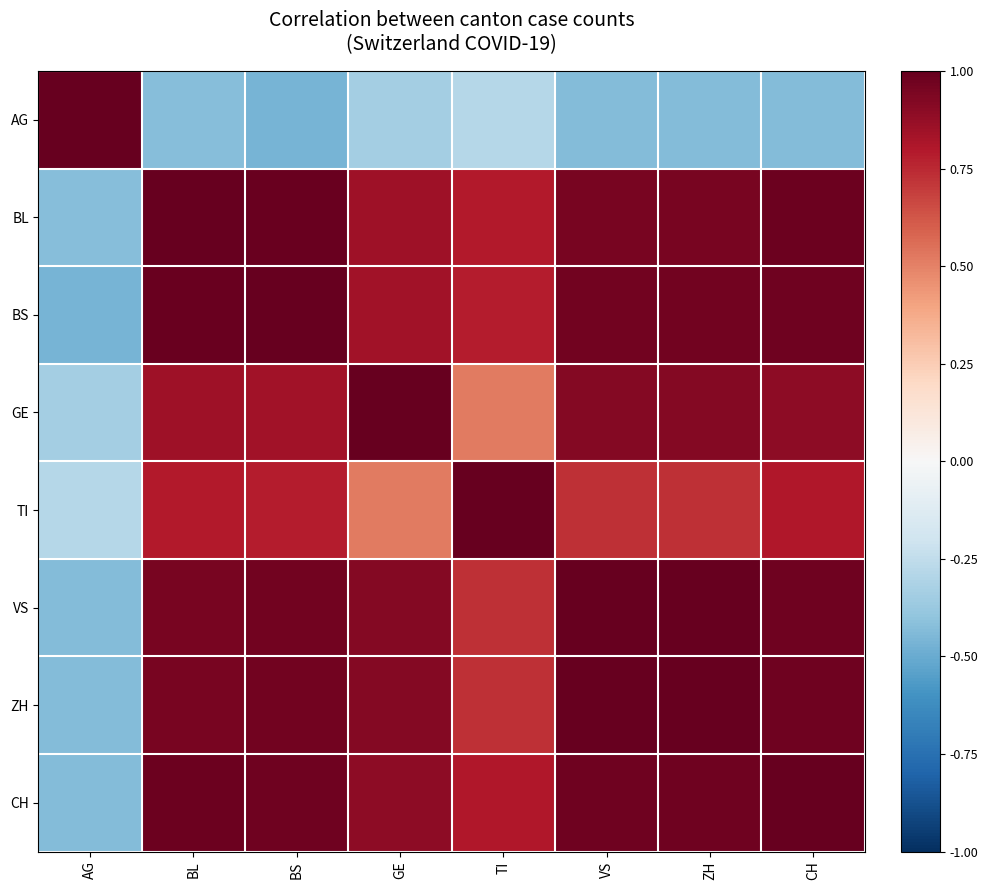

Which category has the lowest value across all series?

BS